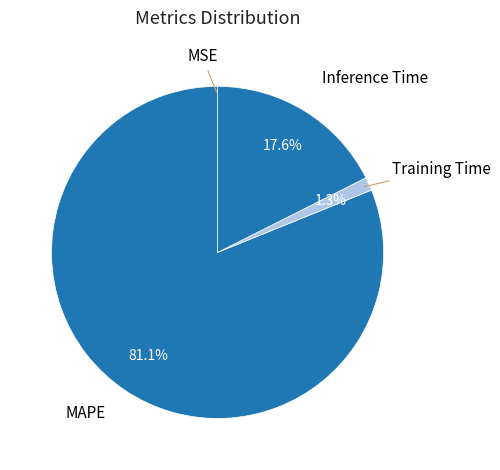

What is the largest slice in the pie chart?

MAPE